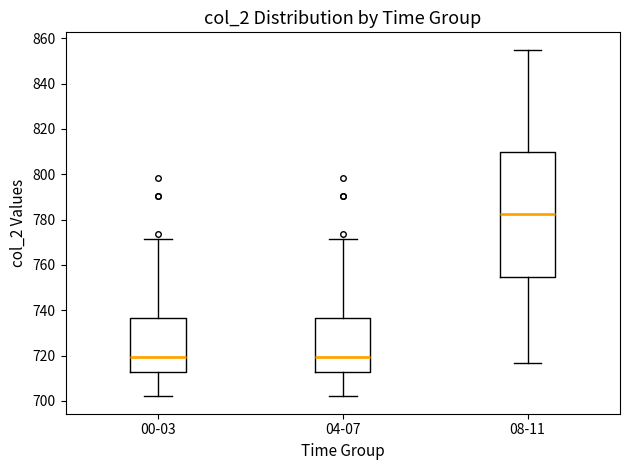

Reading left to right, read every box against the y-axis: the position of its median line, the range the box covers, and the ends of its whiskers. The values are not printed on the chart, so give them approximately, as read against the axis.

00-03: median 720, box 712 to 736, whiskers 702 to 772
04-07: median 720, box 712 to 736, whiskers 702 to 772
08-11: median 782, box 754 to 810, whiskers 716 to 856